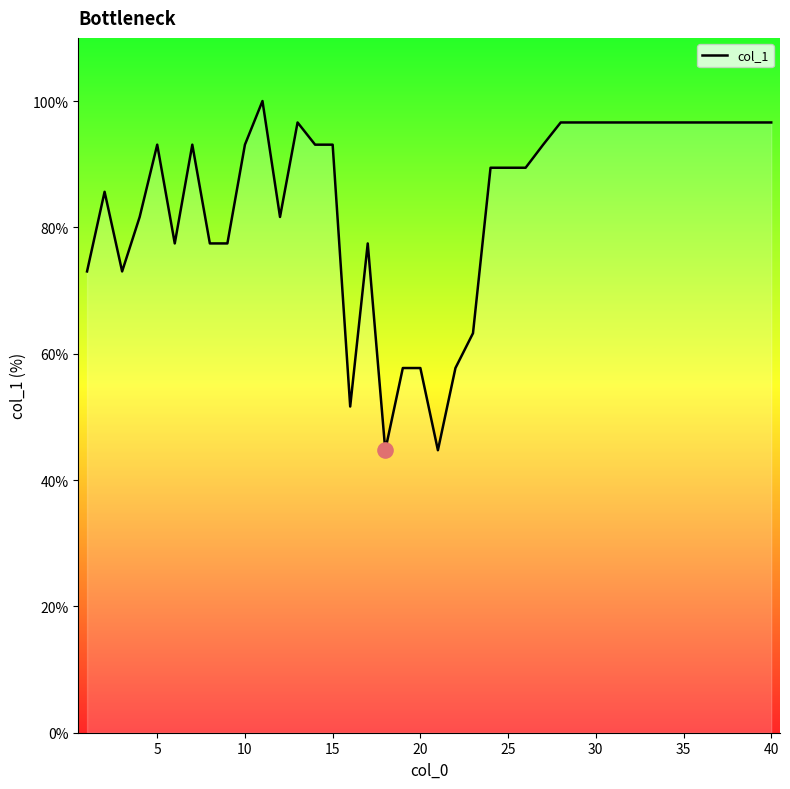

What is the smallest value displayed?

44.7